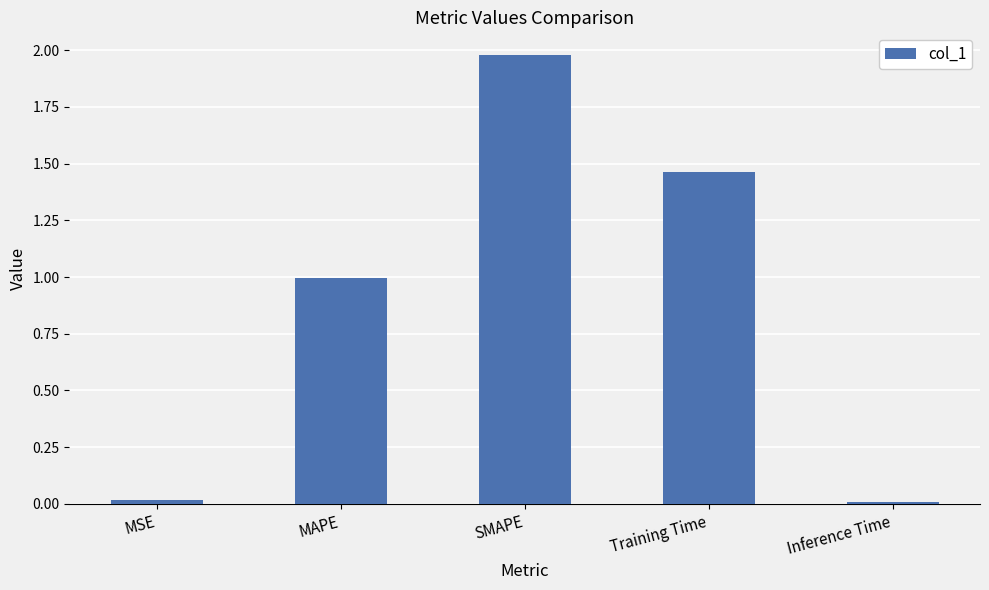

What is the difference between the maximum and minimum values?

2.0